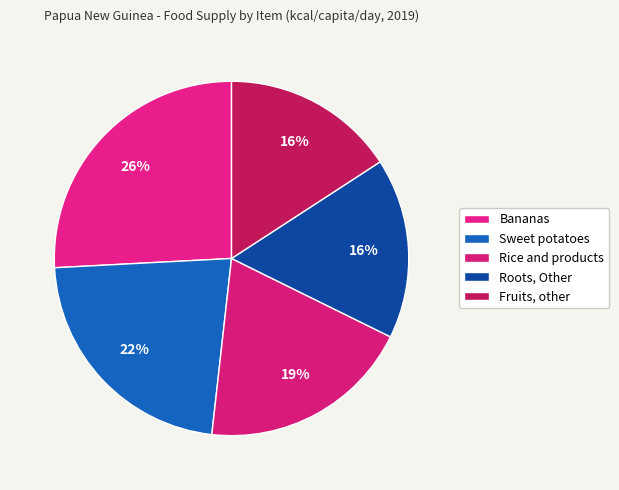

How many slices are in this pie chart?

5